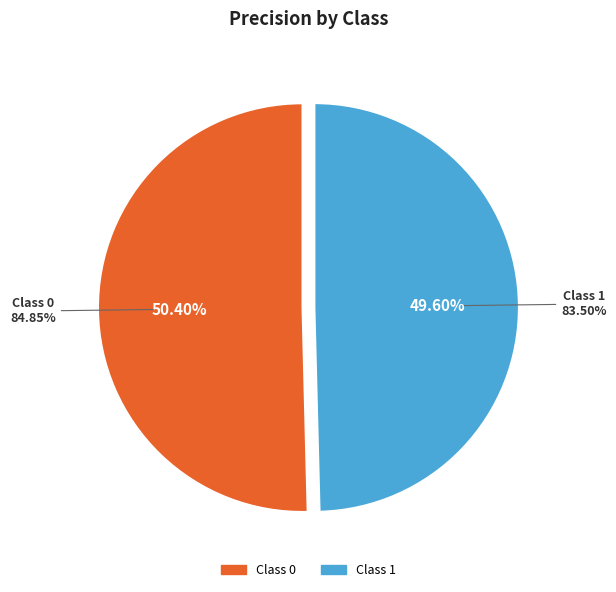

To the nearest percent, what is the combined percentage of 0 and 1?

100%